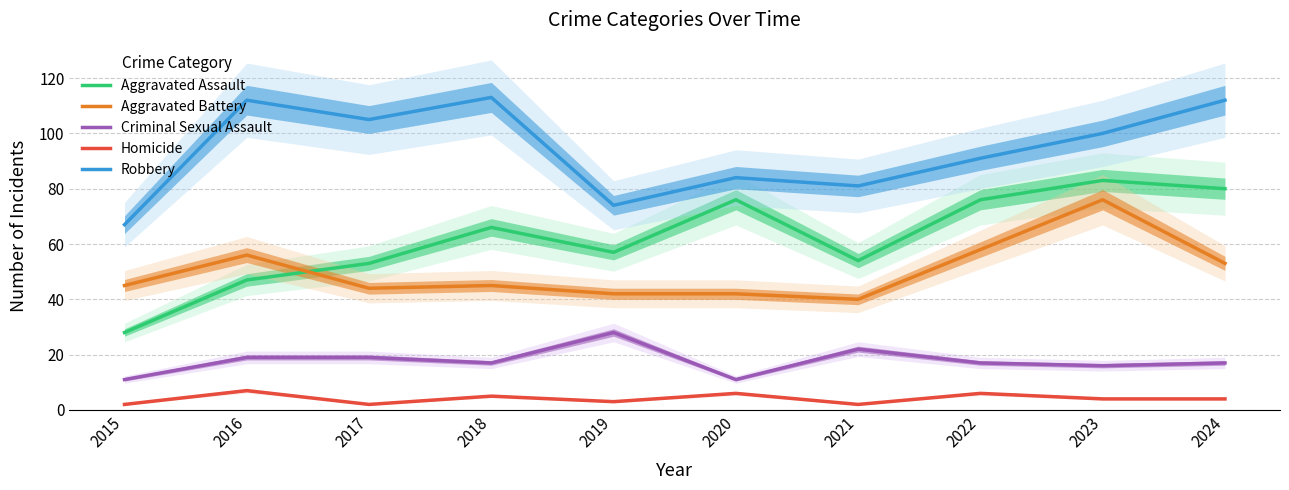

Which series has the widest spread of values?

Aggravated Assault